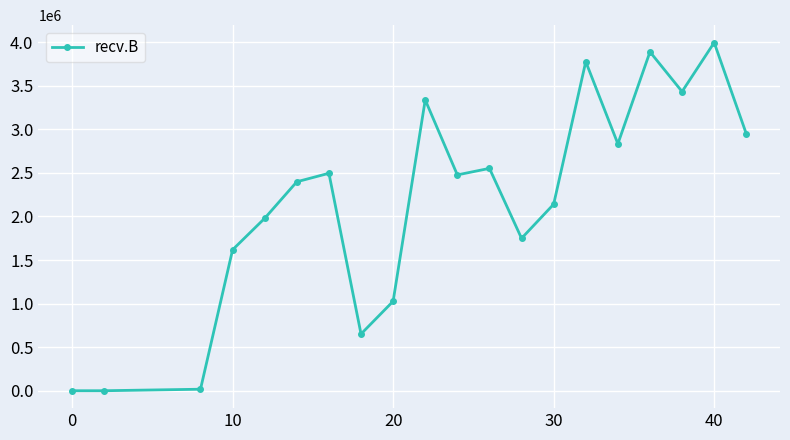

True or false: the data has more than 0 interior local peaks.

True